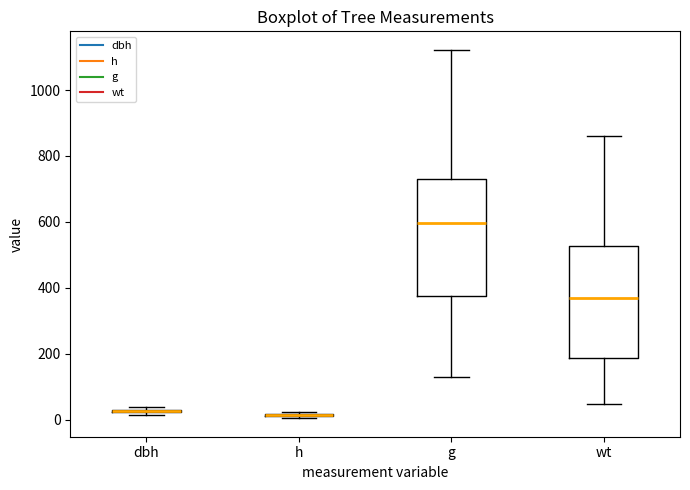

Where is the lower edge of the box for g on the y-axis? The values are not printed on the chart, so give them approximately, as read against the axis.

380